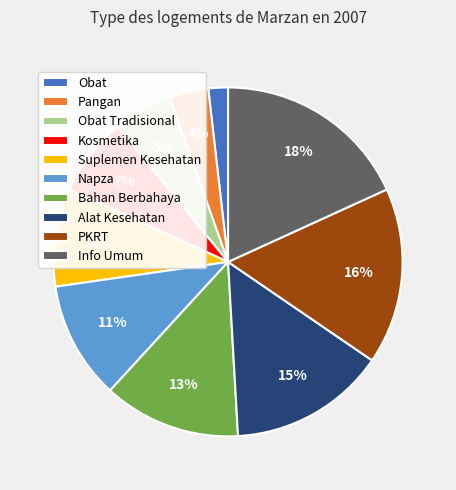

Is there a majority slice in this chart?

No